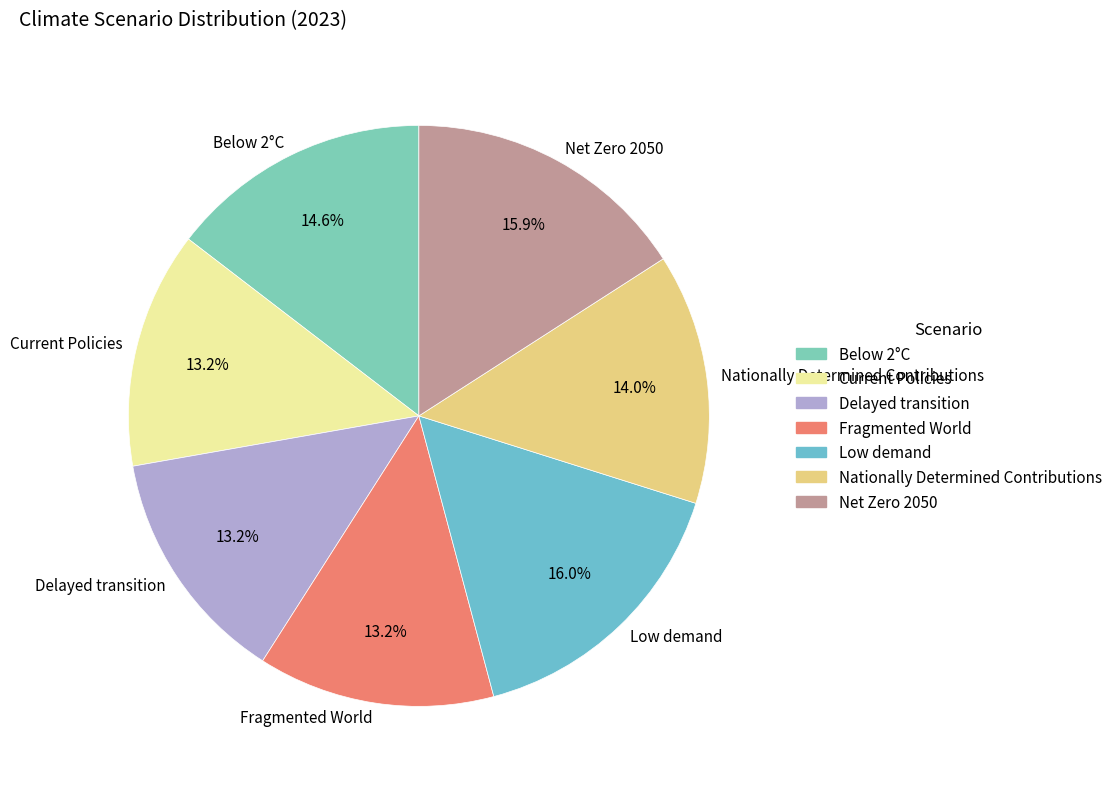

Combined, what portion of the pie is Nationally Determined Contributions and Net Zero 2050?

29.9%